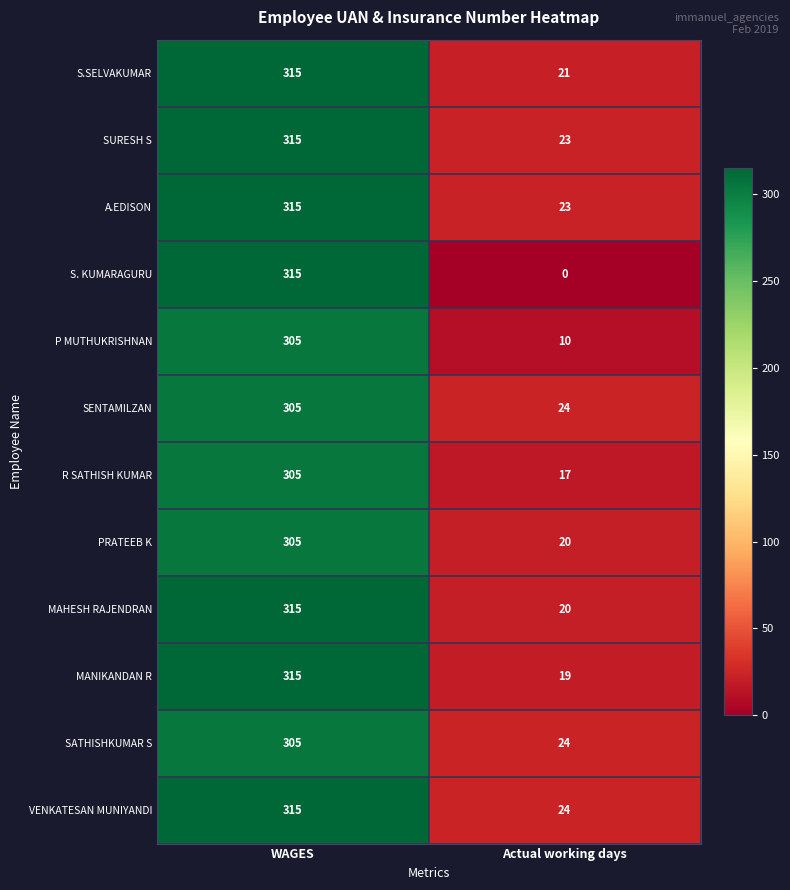

What value does the MANIKANDAN R series have at Actual working days?

19